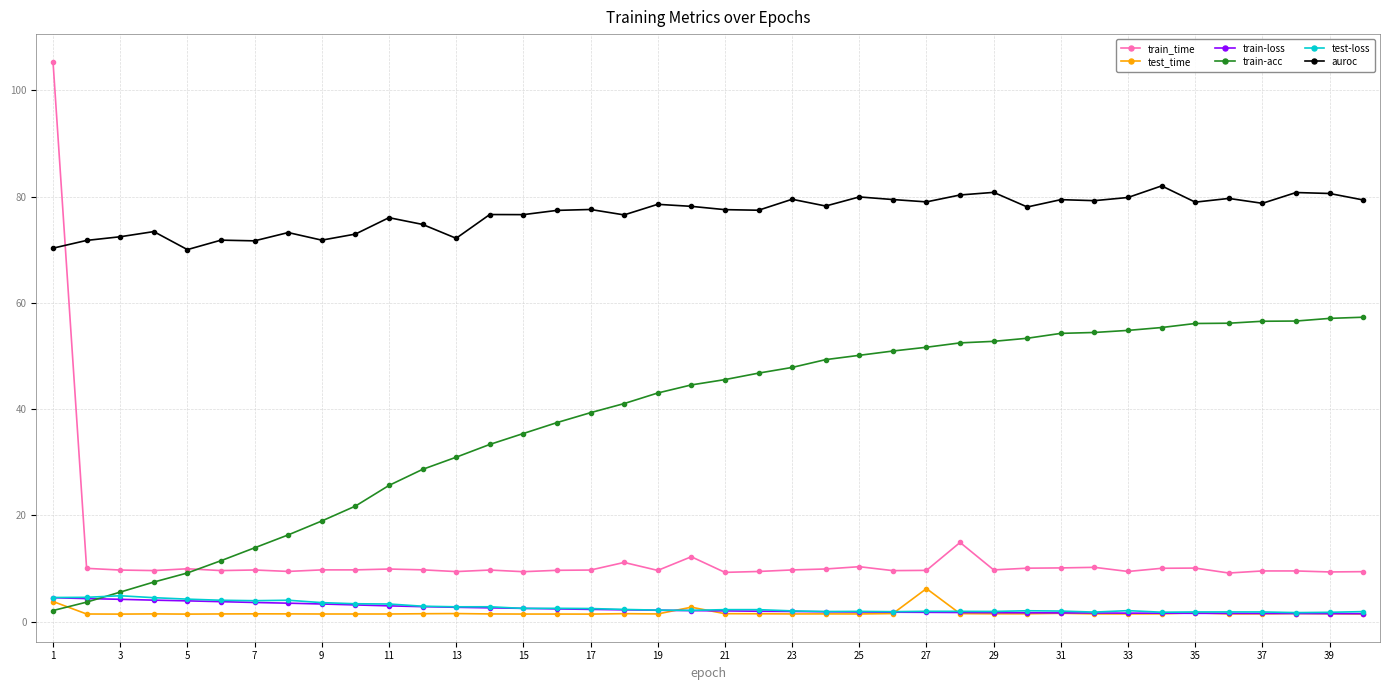

True or false: auroc and test-loss cross at least once.

False